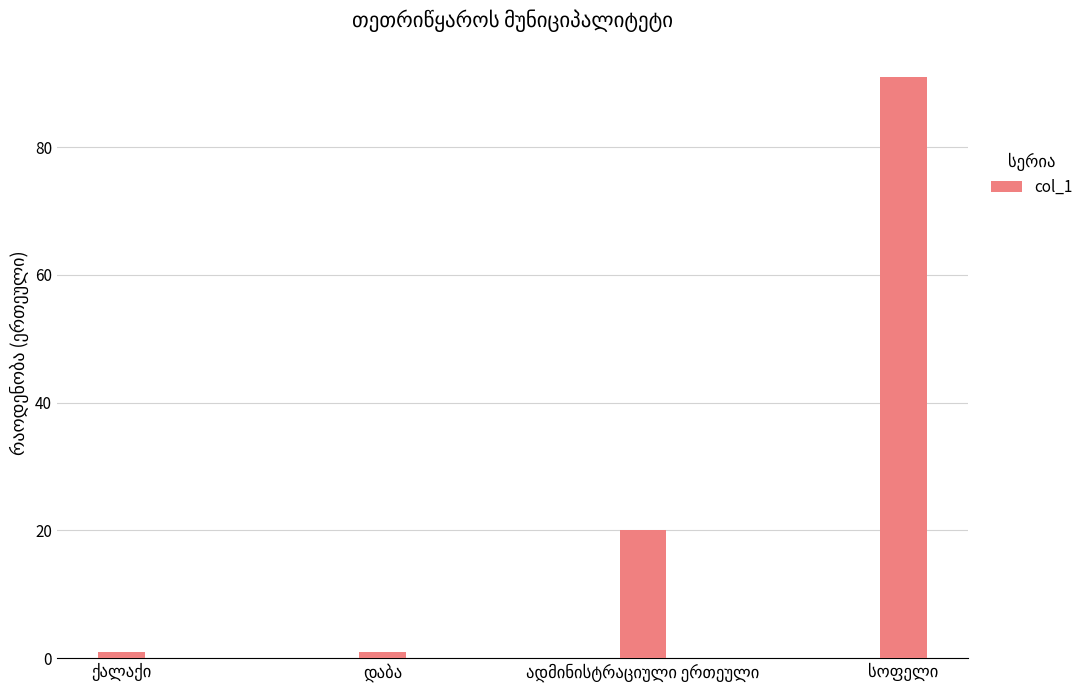

What is the maximum value shown in the chart?

91